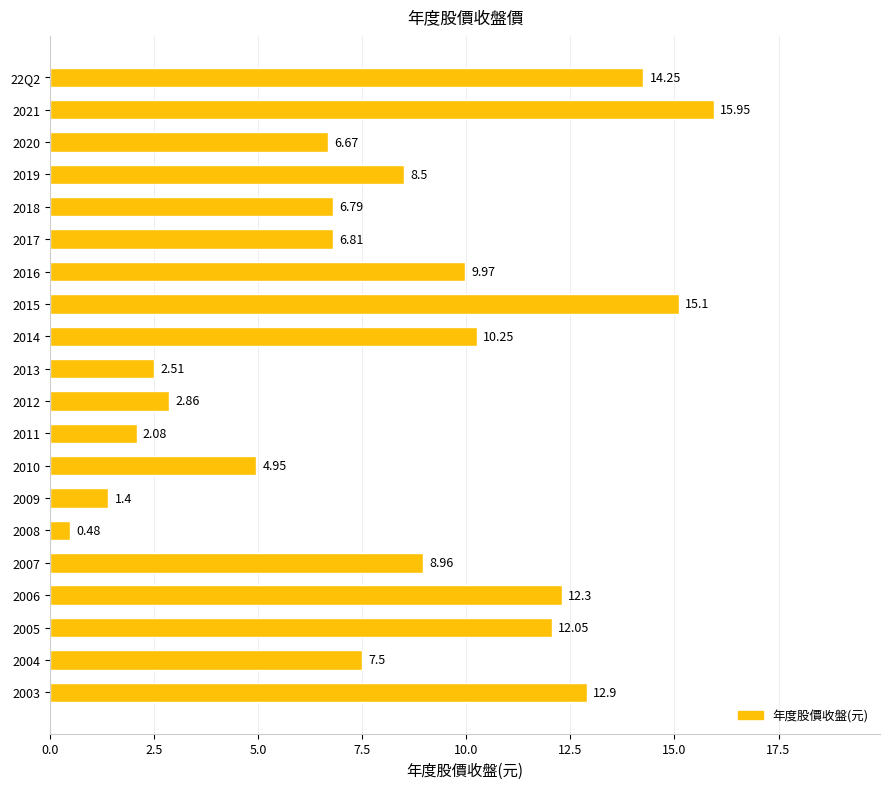

Which label corresponds to the largest value in the chart?

2021